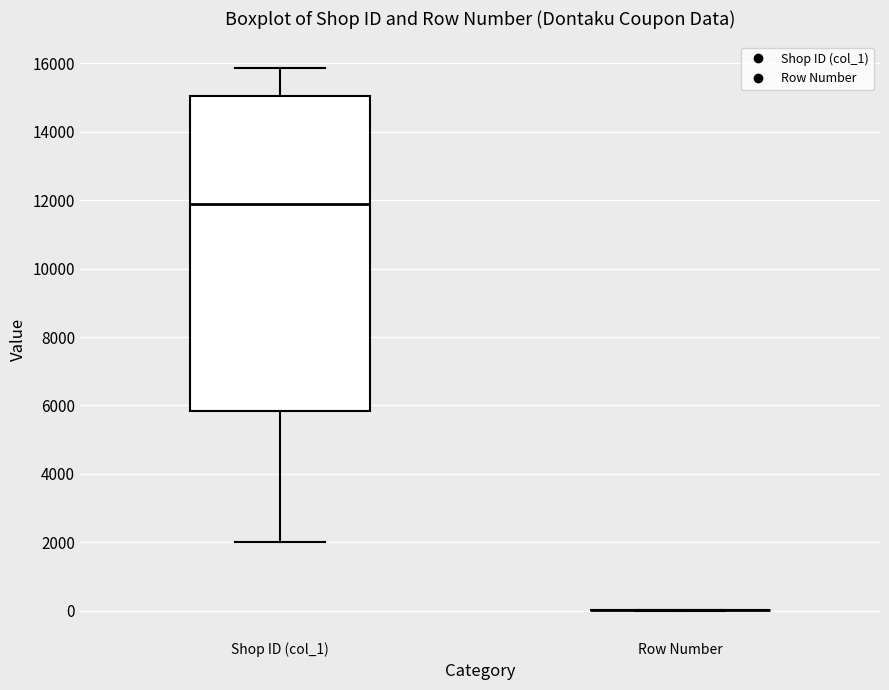

Reading left to right, read every box against the y-axis: the position of its median line, the range the box covers, and the ends of its whiskers. The values are not printed on the chart, so give them approximately, as read against the axis.

Shop ID (col_1): median 12000, box 5800 to 15000, whiskers 2000 to 15800
Row Number: box collapsed to a line at 0, whiskers 0 to 0